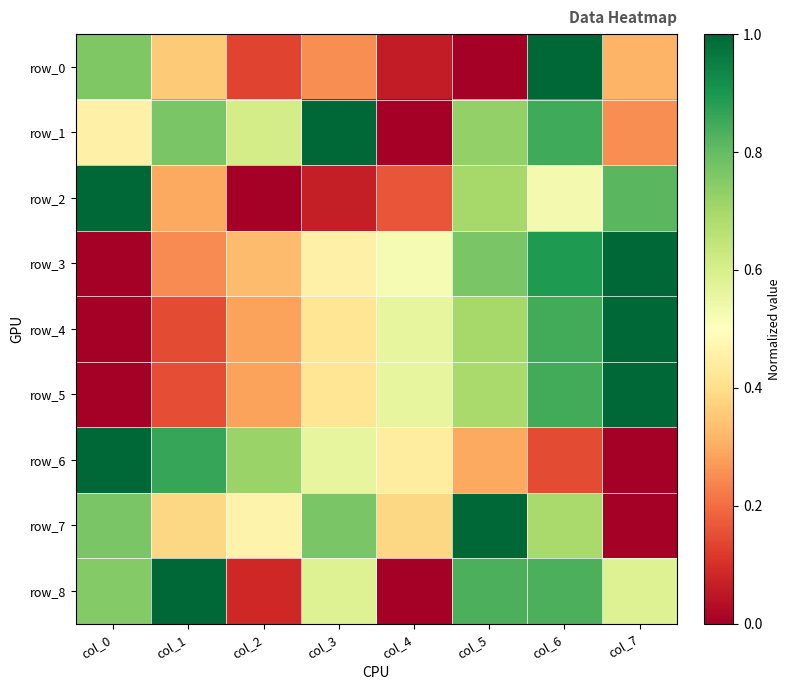

At which label is row_6 closest to 0?

col_7